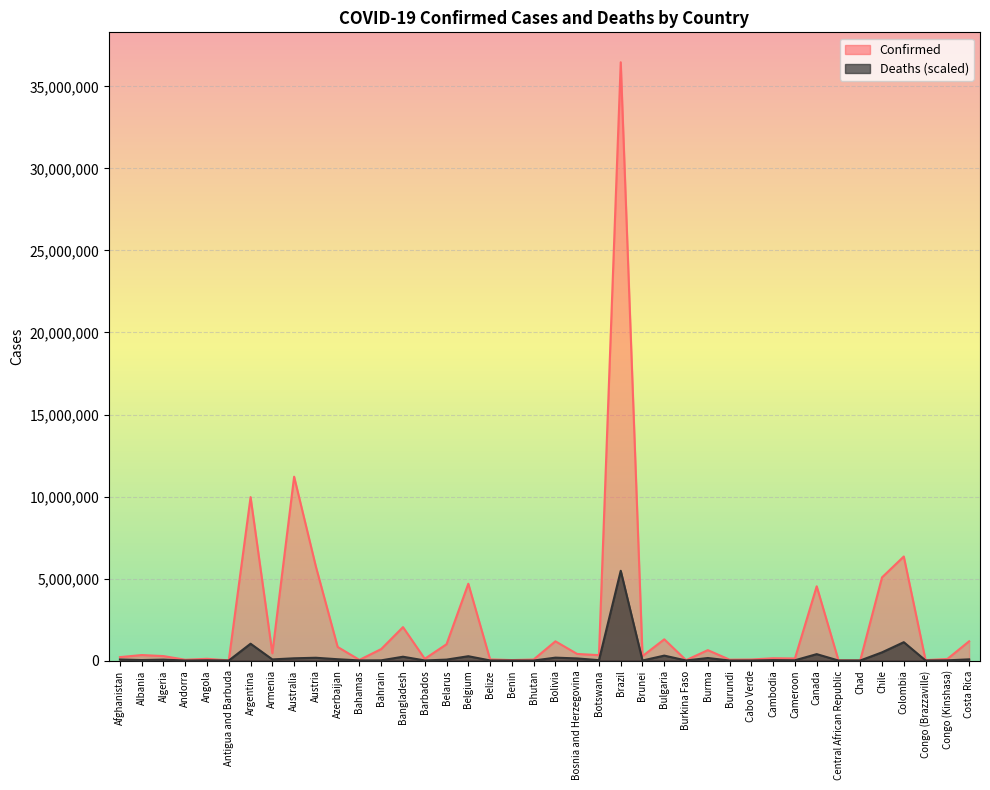

Where is Deaths nearest to the value 2735873?

Colombia